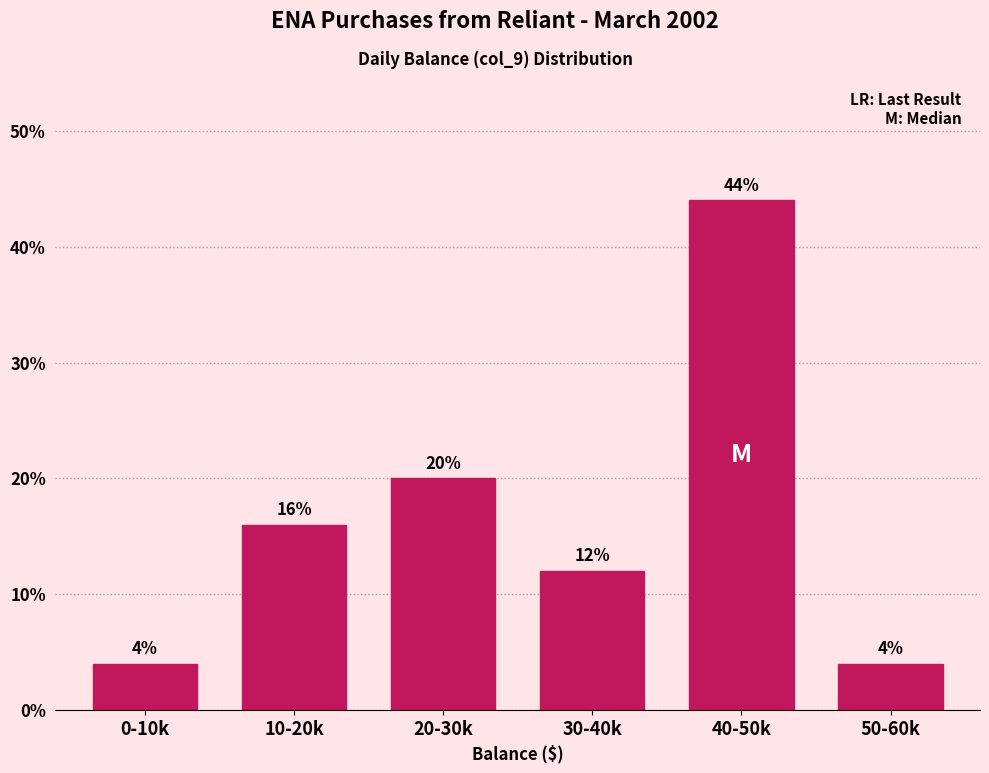

Reading left to right, extract all data points from this chart.

4	16	20	12	44	4